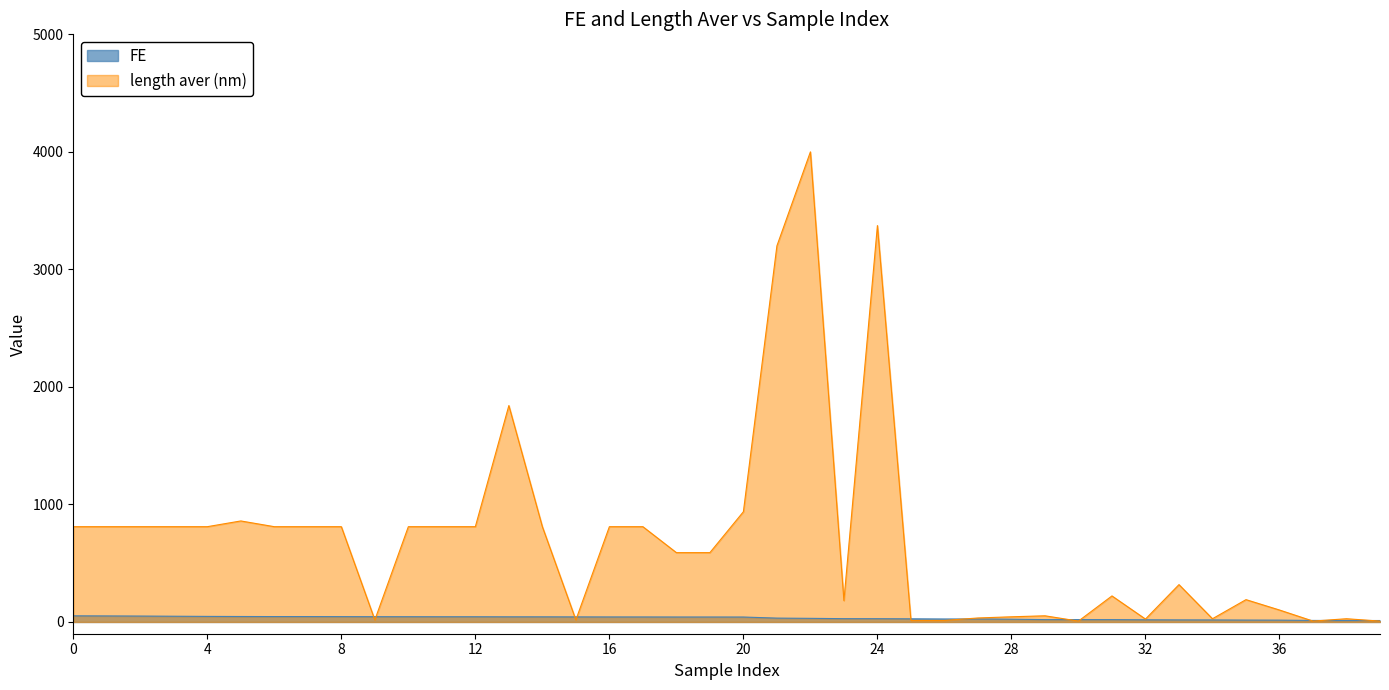

Is the value of FE at 26 greater than the value of length aver (nm) at 39?

Yes